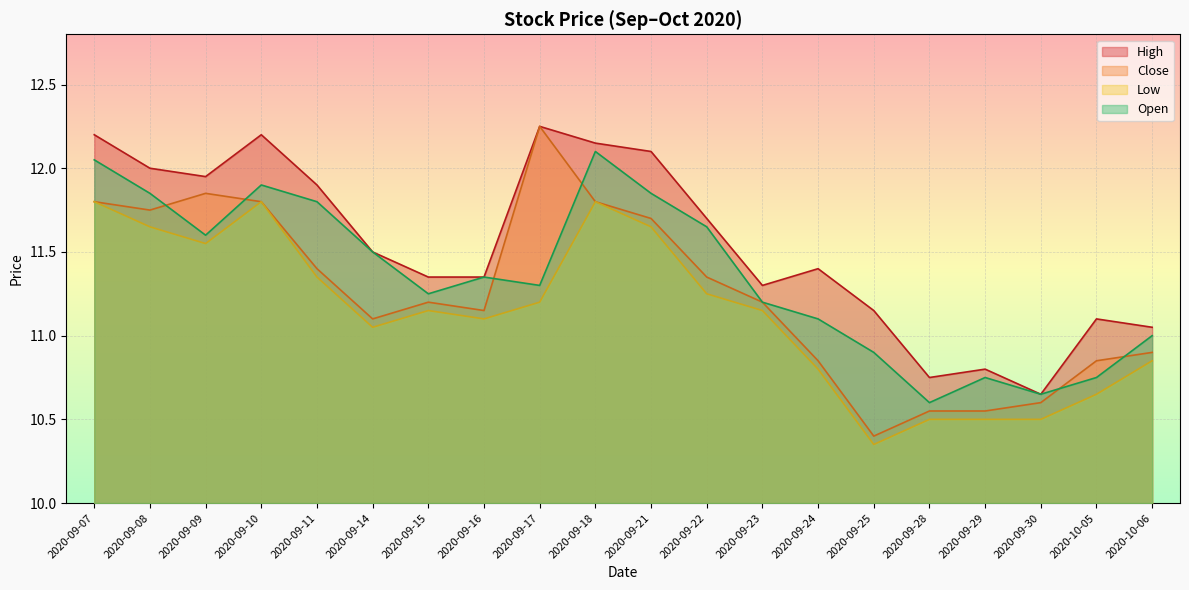

True or false: Close and High intersect in this chart.

False